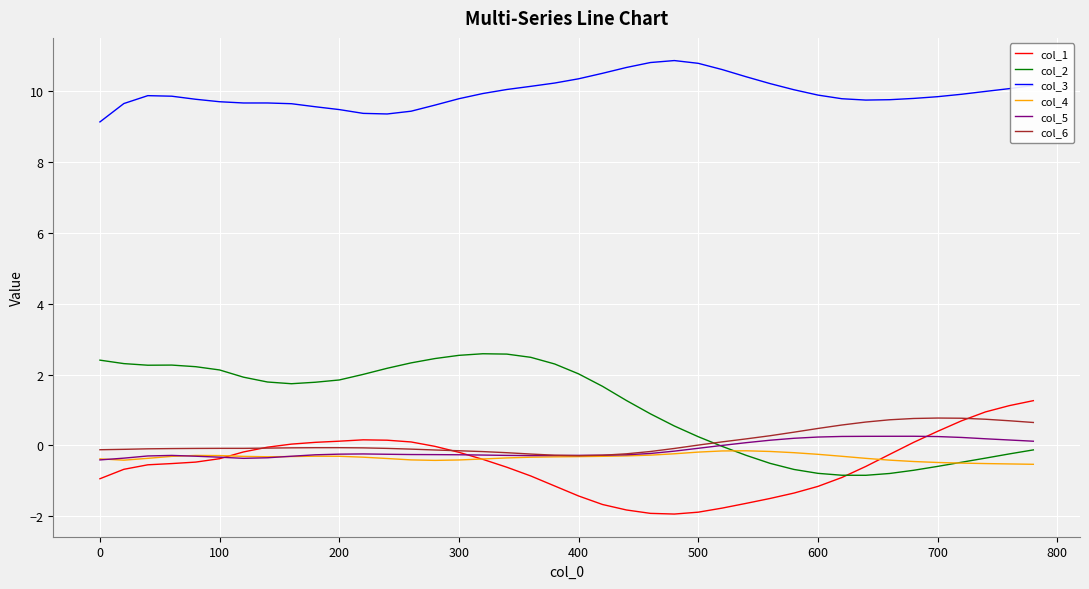

What is the greatest value displayed?

10.9